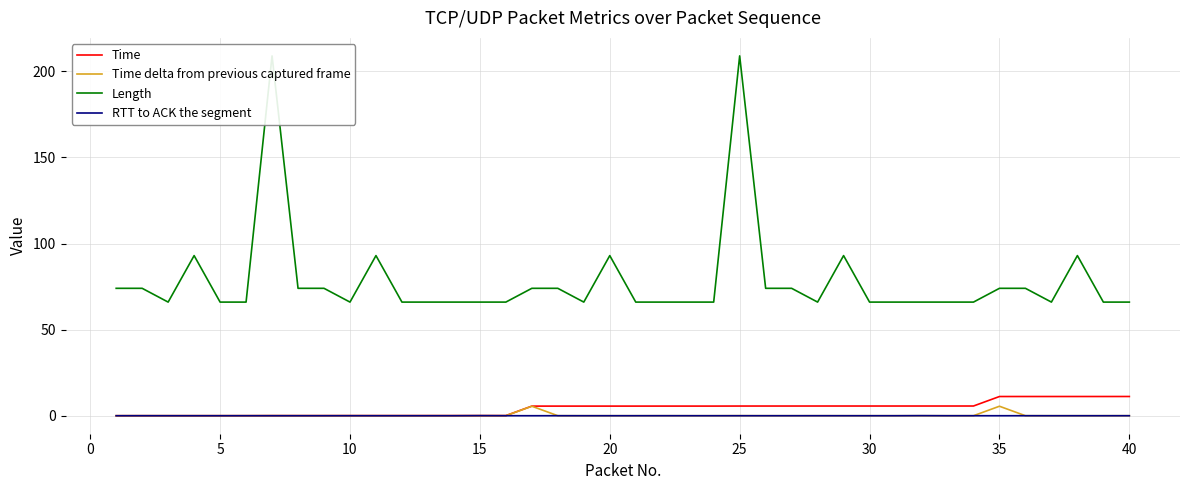

True or false: Time and RTT to ACK the segment cross at least once.

False